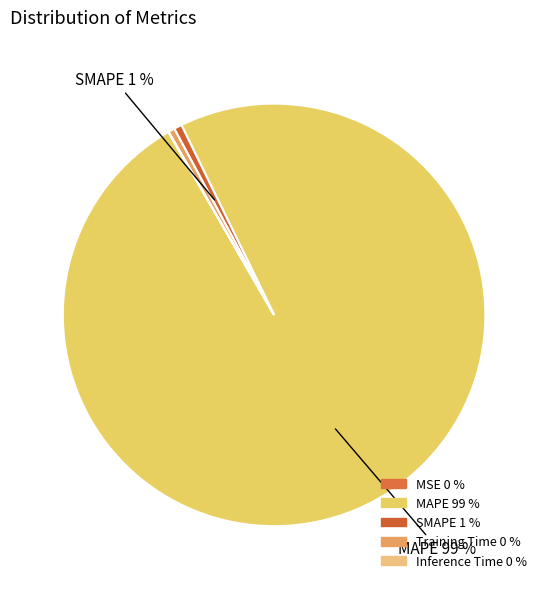

How many slices are in this pie chart?

5